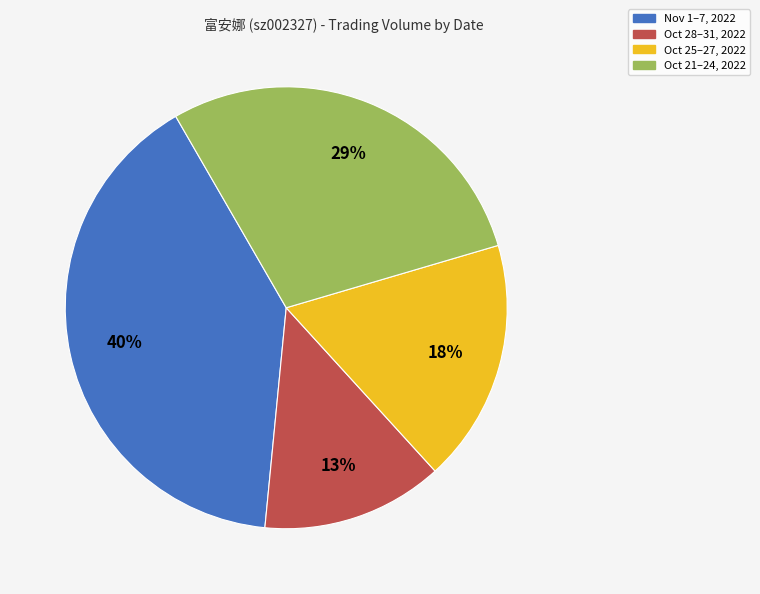

To the nearest percent, what is the difference between the largest and smallest slice percentages?

27%